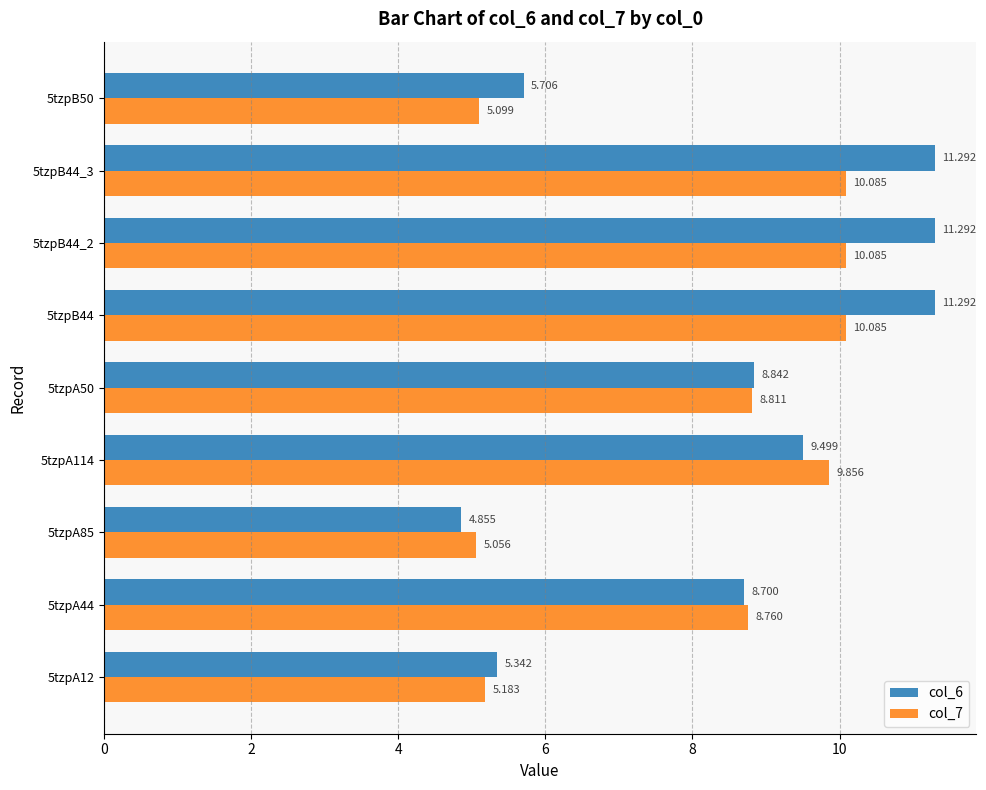

Which series has the largest total across all categories?

col_6